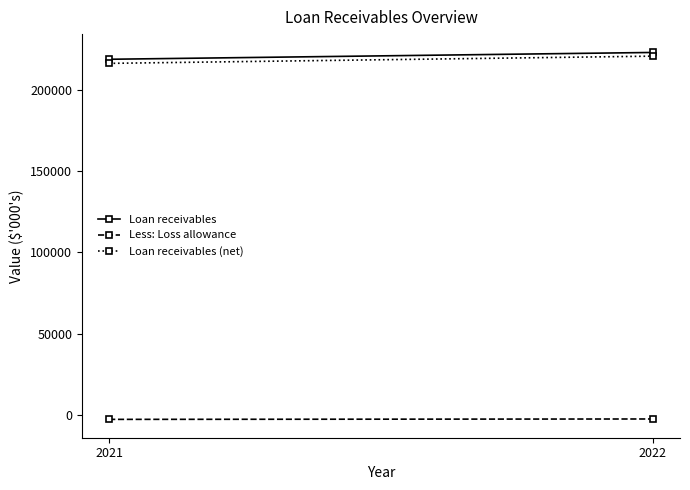

Reading left to right, list all the values displayed in this chart.

Loan receivables: 218625	222810
Less: Loss allowance: -2512	-2267
Loan receivables (net): 216113	220543